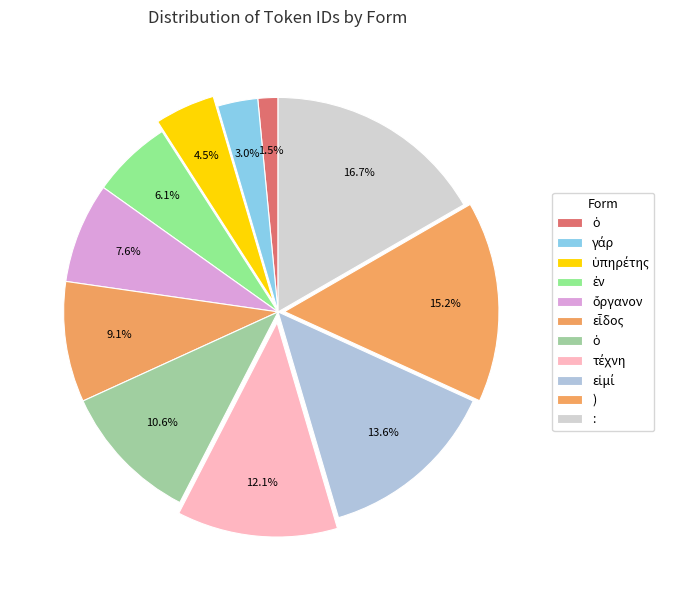

How many slices are in this pie chart?

11